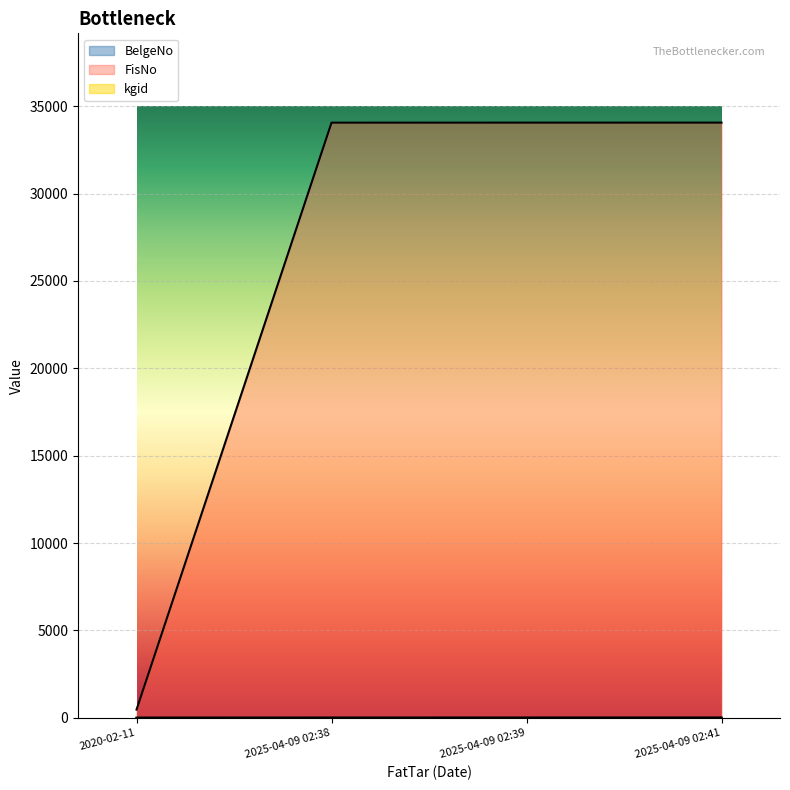

At how many categories does at least one series exceed 8422?

3